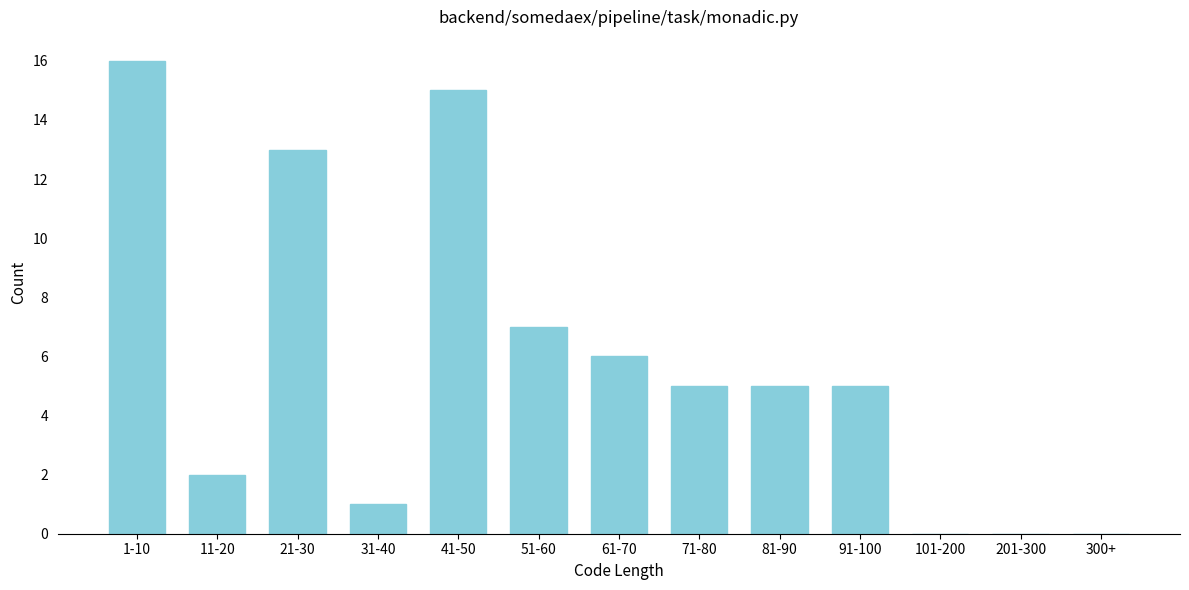

Reading left to right, transcribe all the data shown in this chart.

1-10=16	11-20=2	21-30=13	31-40=1	41-50=15	51-60=7	61-70=6	71-80=5	81-90=5	91-100=5	101-200=0	201-300=0	300+=0